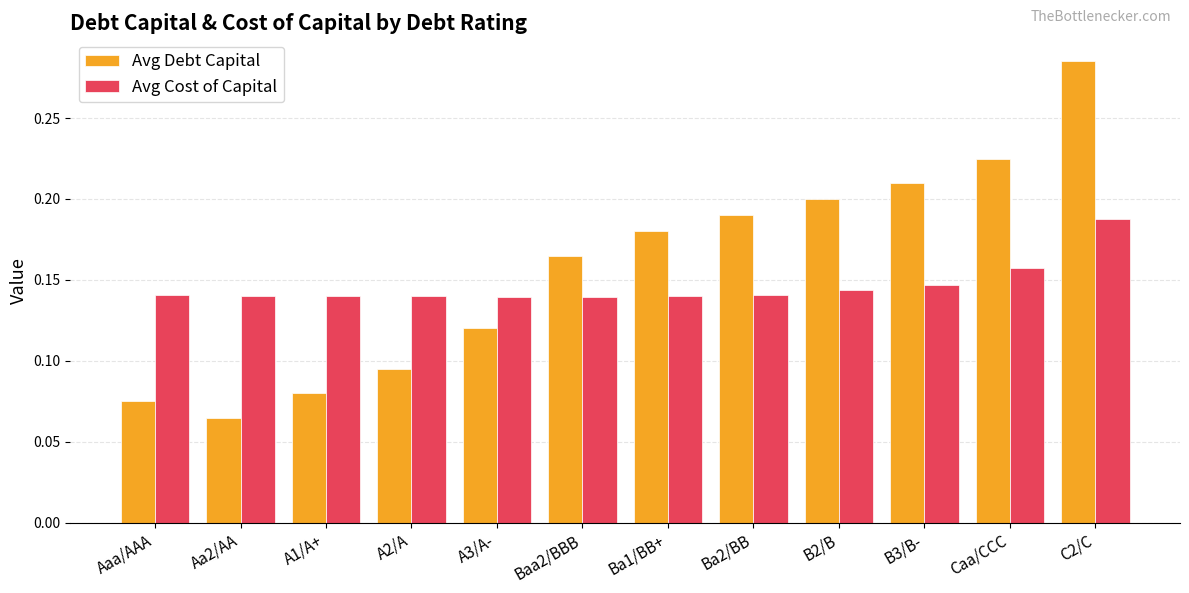

What is the sum of all Avg Cost of Capital values?

1.8